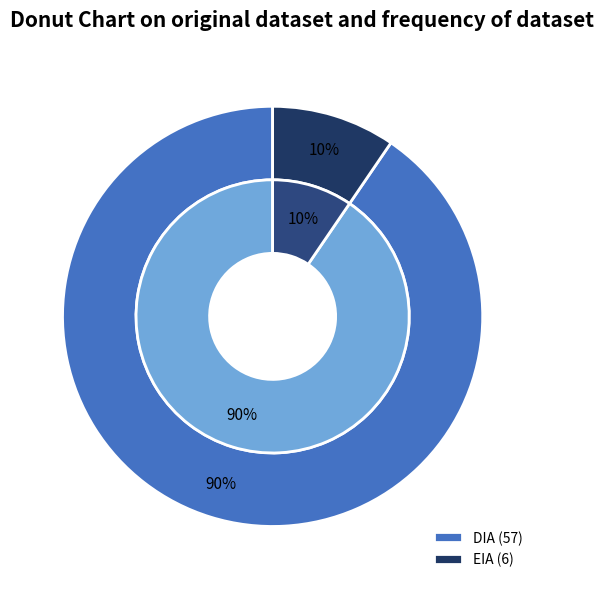

To the nearest percent, what portion does DIA represent?

90%